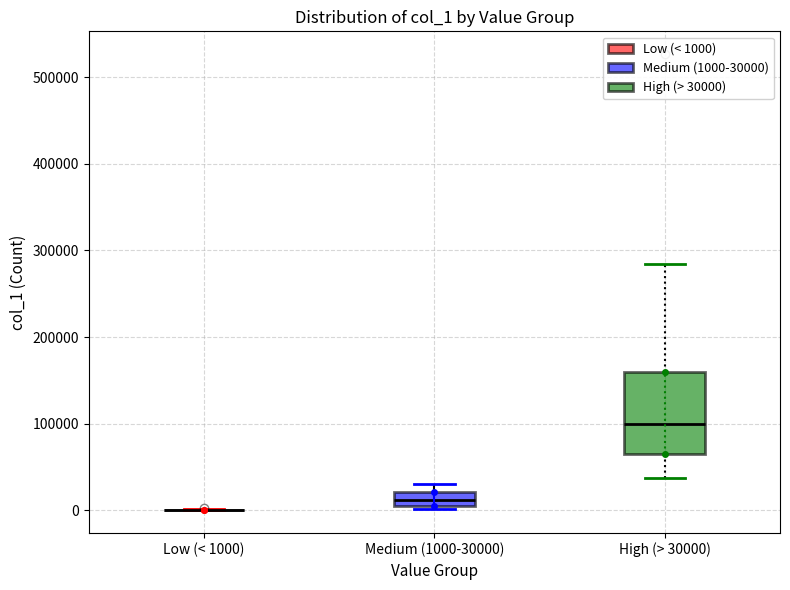

Reading left to right, read every box against the y-axis: the position of its median line, the range the box covers, and the ends of its whiskers. The values are not printed on the chart, so give them approximately, as read against the axis.

Low (< 1000): box collapsed to a line at 0, whiskers 0 to 0
Medium (1000-30000): median 10000, box 0 to 20000, whiskers 0 (just below the box's lower edge) to 30000
High (> 30000): median 100000, box 70000 to 160000, whiskers 40000 to 280000